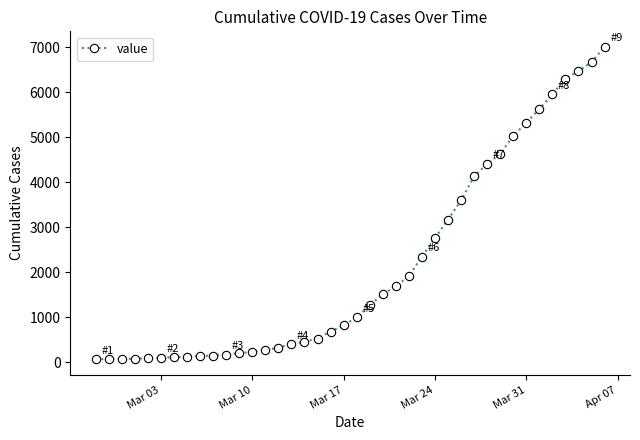

Does the chart have visible grid lines?

No